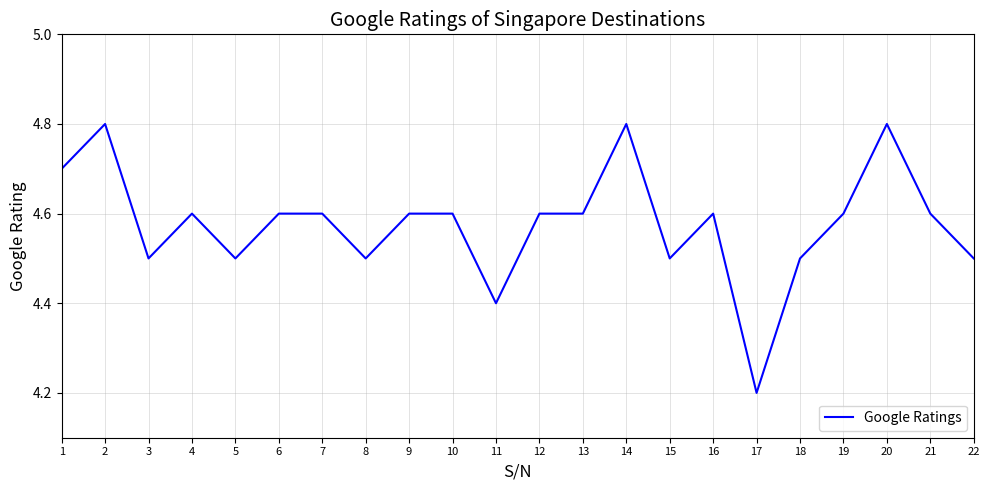

At which label is the value closest to 4?

17